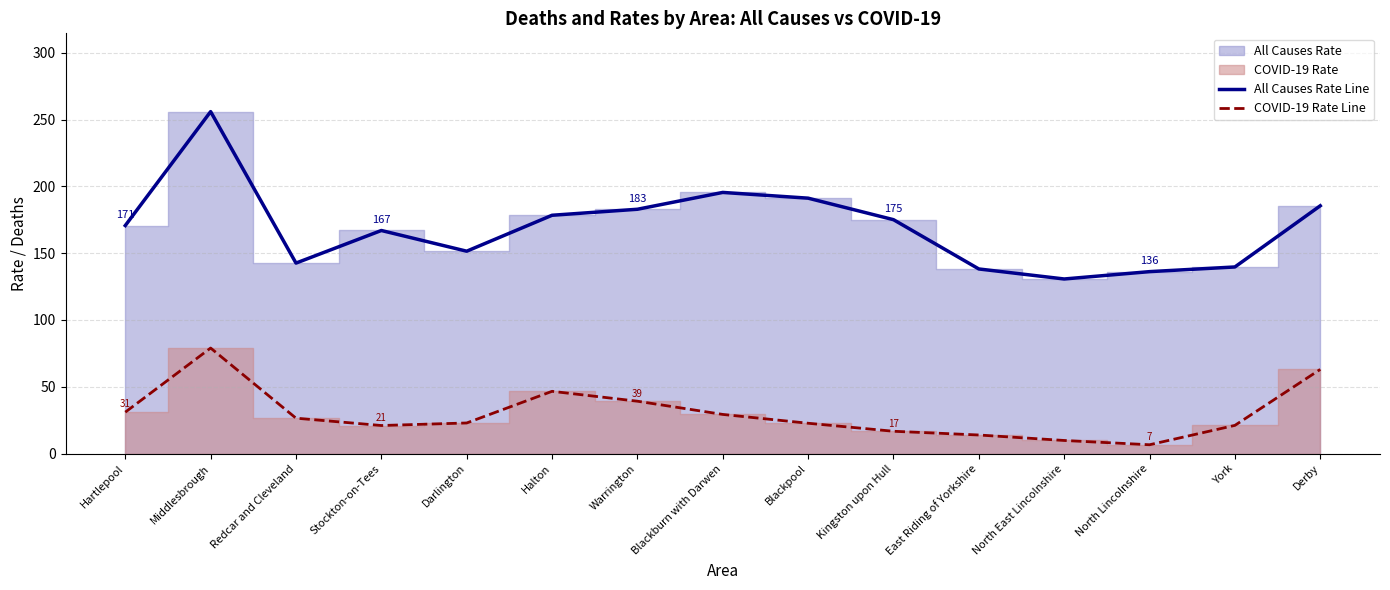

What is the sum of the All Causes Rate Line values at Darlington and Derby?

337.0